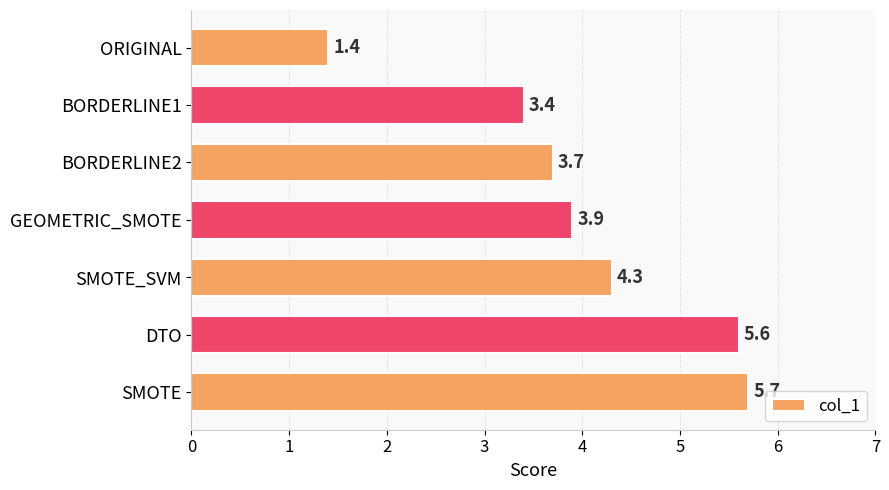

At which label is the value closest to 3?

BORDERLINE1